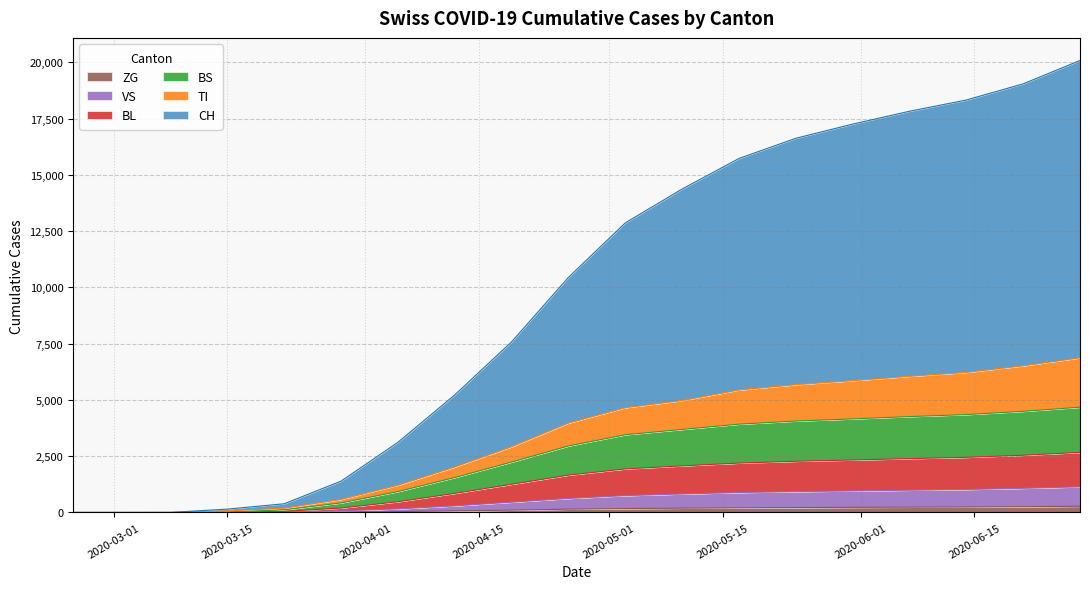

At how many categories does at least one series exceed 13107?

8